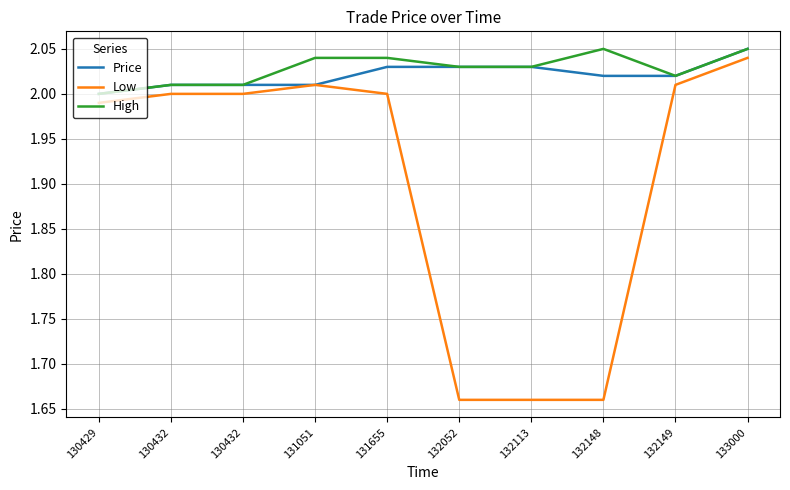

How many lines are shown in the chart?

3